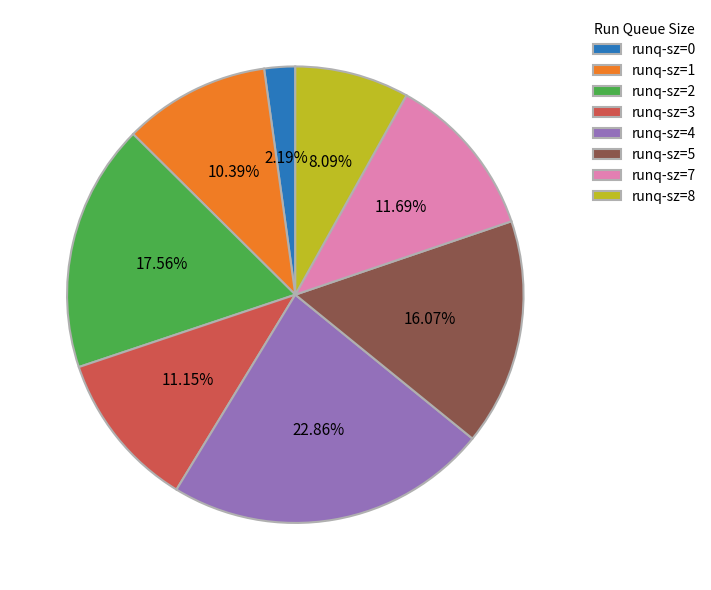

Approximately how many times larger is the value at runq-sz=8 compared to runq-sz=4?

0.4